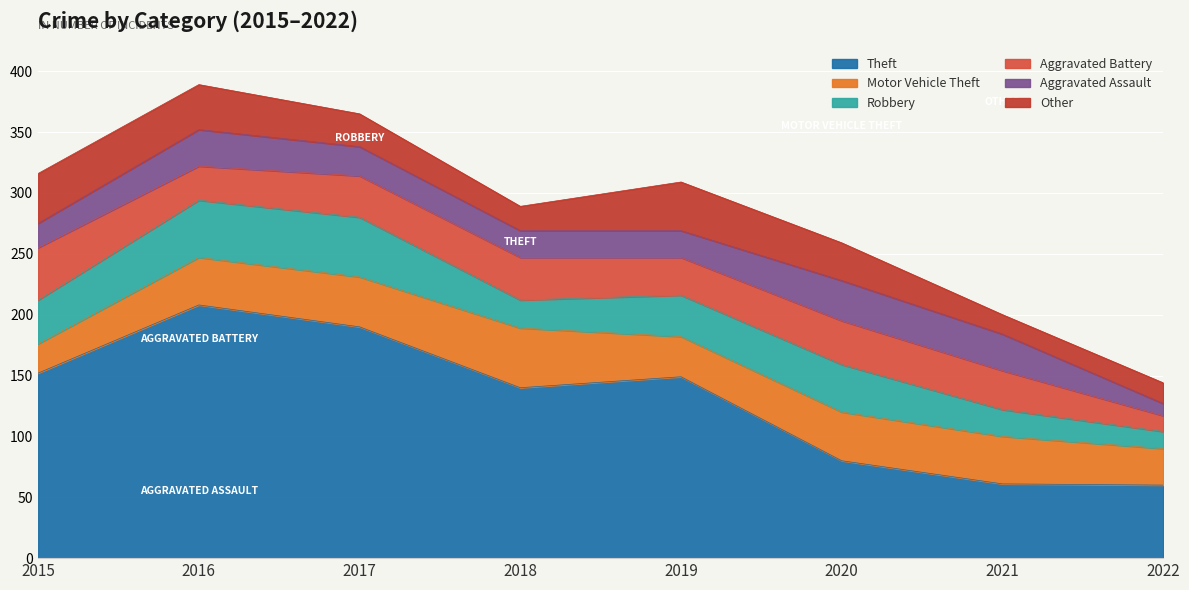

Reading right to left, transcribe all the data shown in this chart.

Theft: 60	61	80	149	140	190	208	152
Motor Vehicle Theft: 30	39	40	33	49	41	39	24
Robbery: 14	22	39	34	23	49	47	36
Aggravated Battery: 13	32	36	31	35	34	28	43
Aggravated Assault: 10	30	33	22	22	24	30	20
Other: 17	16	31	40	20	27	37	41